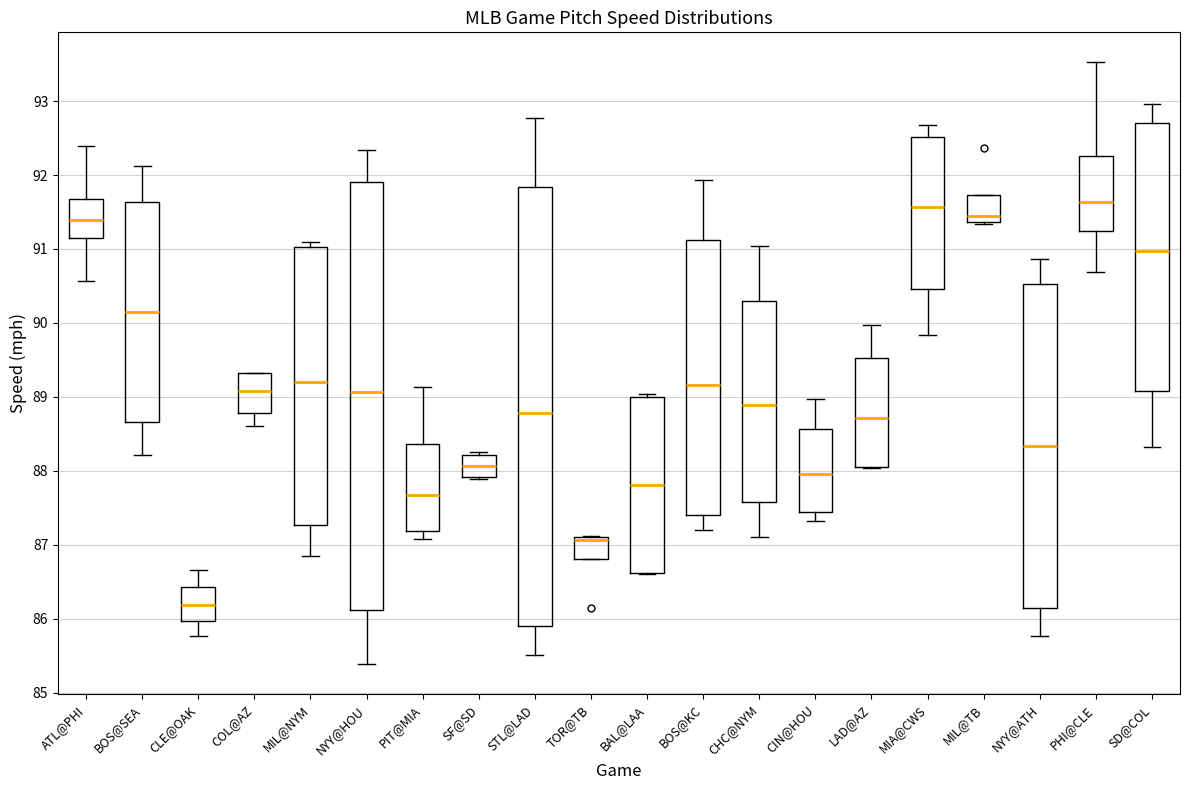

Reading left to right, read every box against the y-axis: the position of its median line, the range the box covers, and the ends of its whiskers. The values are not printed on the chart, so give them approximately, as read against the axis.

ATL@PHI: median 91.4, box 91.1 to 91.7, whiskers 90.6 to 92.4
BOS@SEA: median 90.1, box 88.7 to 91.6, whiskers 88.2 to 92.1
CLE@OAK: median 86.2, box 86.0 to 86.4, whiskers 85.8 to 86.7
COL@AZ: median 89.1, box 88.8 to 89.3, whiskers 88.6 to 89.3
MIL@NYM: median 89.2, box 87.3 to 91.0, whiskers 86.9 to 91.1
NYY@HOU: median 89.1, box 86.1 to 91.9, whiskers 85.4 to 92.3
PIT@MIA: median 87.7, box 87.2 to 88.4, whiskers 87.1 to 89.1
SF@SD: median 88.1, box 87.9 to 88.2, whiskers 87.9 to 88.3
STL@LAD: median 88.8, box 85.9 to 91.8, whiskers 85.5 to 92.8
TOR@TB: median 87.1 (just below the box's upper edge), box 86.8 to 87.1, whiskers 86.8 to 87.1
BAL@LAA: median 87.8, box 86.6 to 89.0, whiskers 86.6 to 89.0 (just above the box's upper edge)
BOS@KC: median 89.2, box 87.4 to 91.1, whiskers 87.2 to 91.9
CHC@NYM: median 88.9, box 87.6 to 90.3, whiskers 87.1 to 91.0
CIN@HOU: median 88.0, box 87.4 to 88.6, whiskers 87.3 to 89.0
LAD@AZ: median 88.7, box 88.0 to 89.5, whiskers 88.0 to 90.0
MIA@CWS: median 91.6, box 90.5 to 92.5, whiskers 89.8 to 92.7
MIL@TB: median 91.4 (just above the box's lower edge), box 91.4 to 91.7, whiskers 91.3 to 91.7
NYY@ATH: median 88.3, box 86.1 to 90.5, whiskers 85.8 to 90.9
PHI@CLE: median 91.6, box 91.2 to 92.3, whiskers 90.7 to 93.5
SD@COL: median 91.0, box 89.1 to 92.7, whiskers 88.3 to 93.0